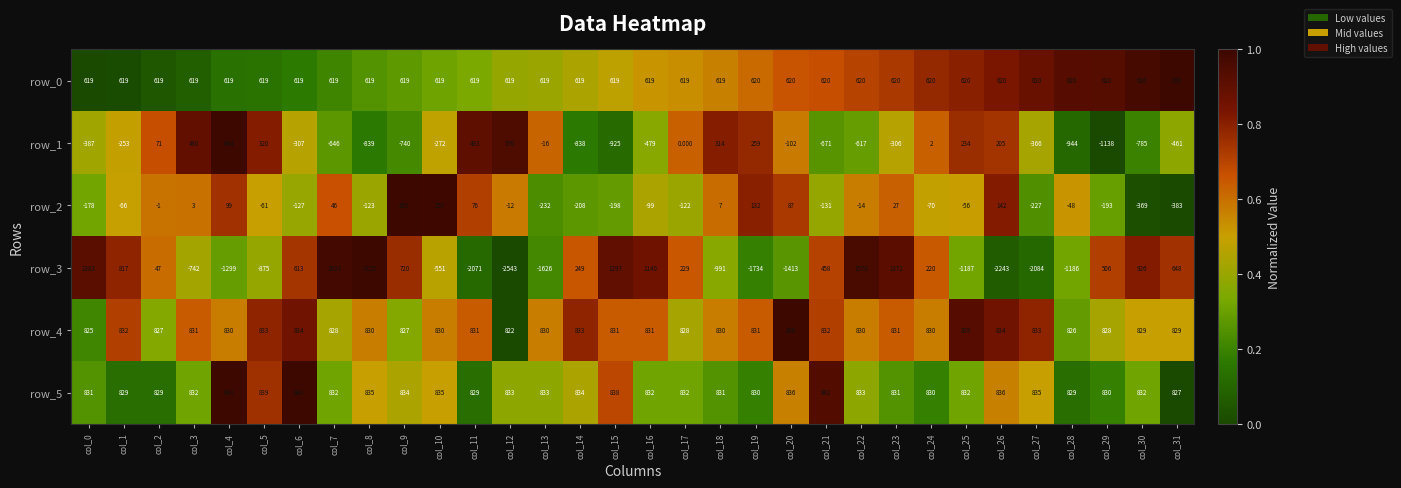

Is the value of row_2 at col_17 greater than the value of row_4 at col_25?

No